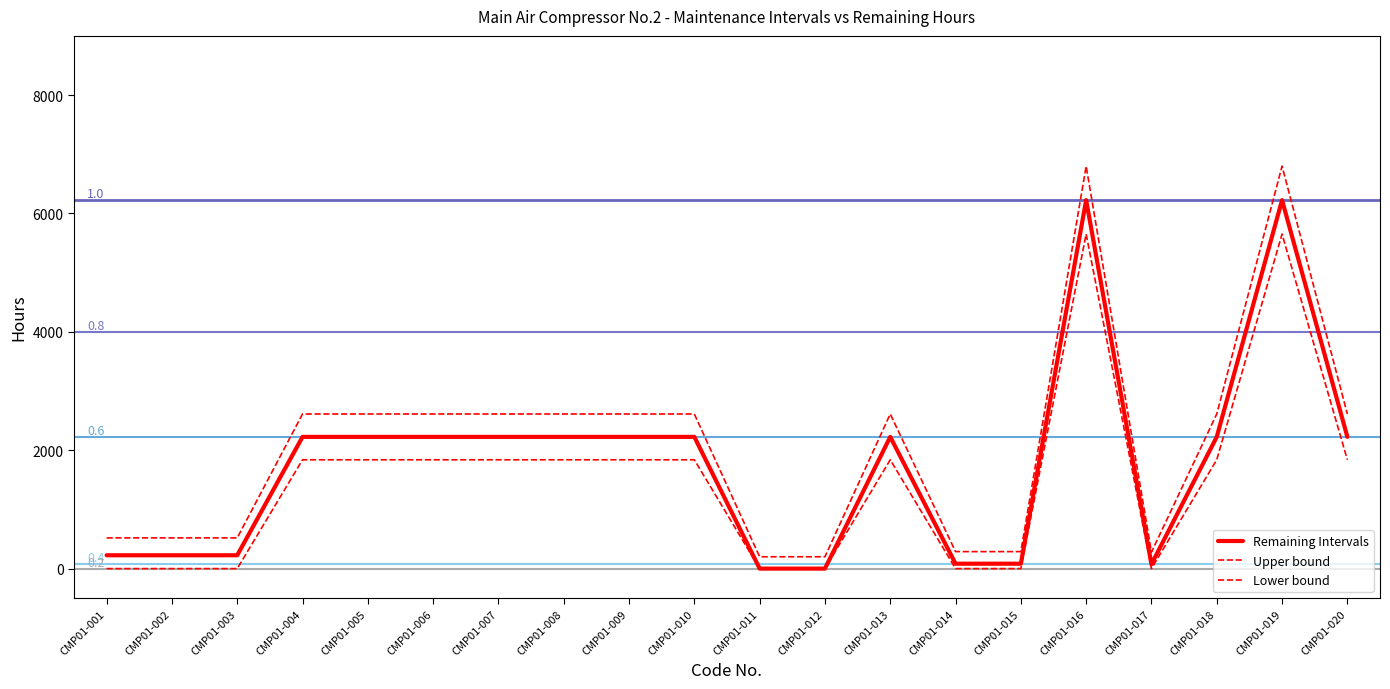

At which category does the chart reach its minimum across all series?

CMP01-011